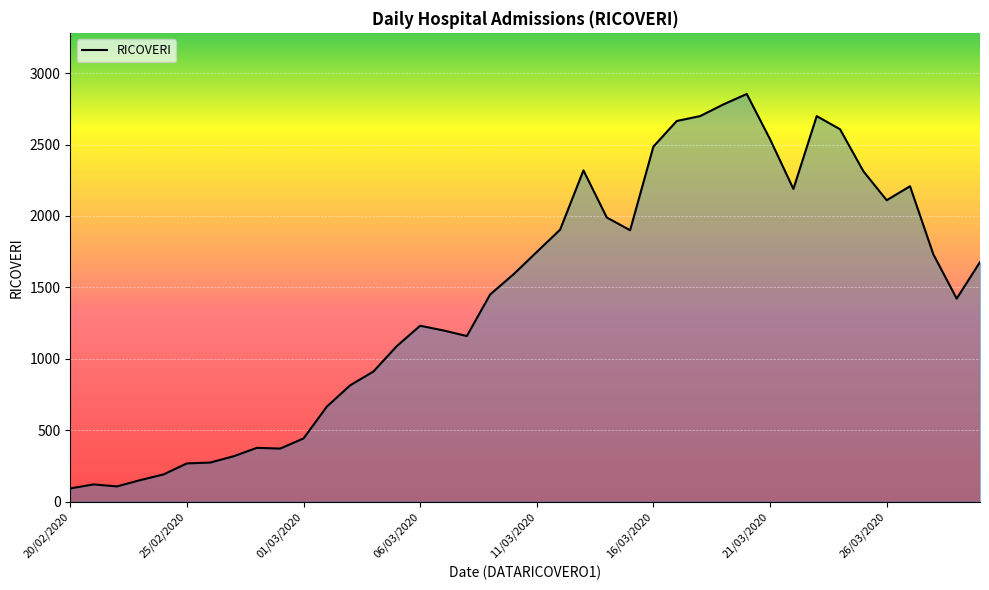

What is the smallest value displayed?

92